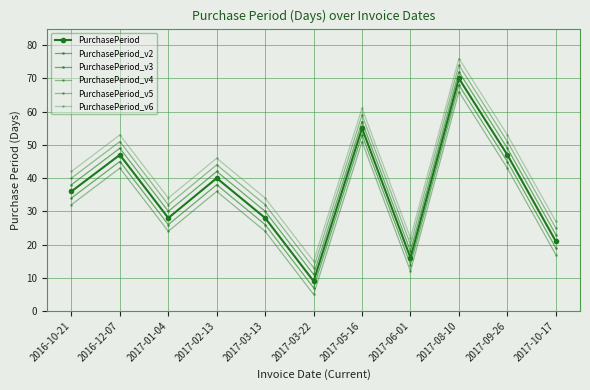

The value of PurchasePeriod_v5 at 2017-01-04 is 24. True or false?

True